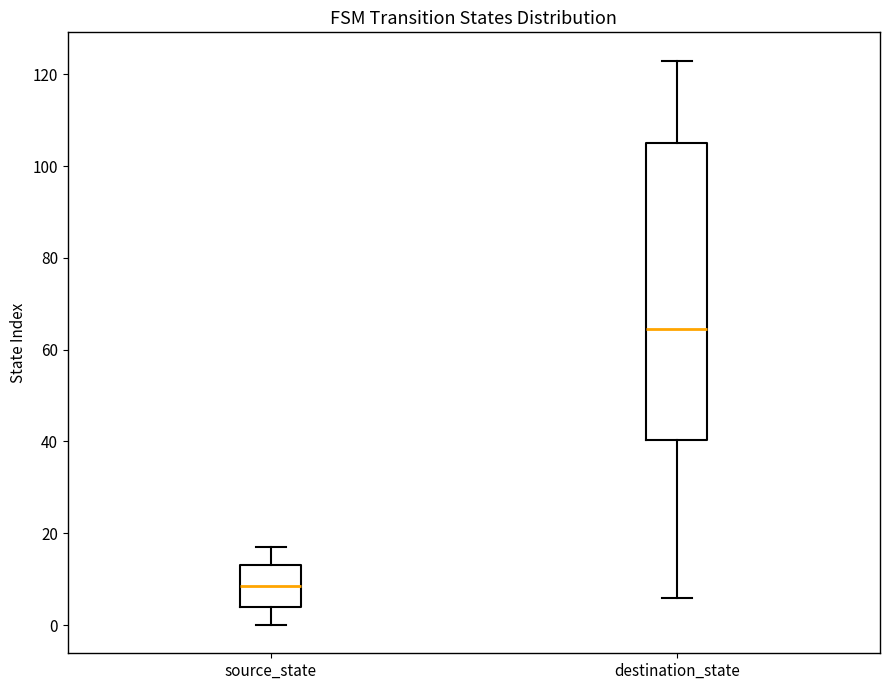

Where is the upper edge of the box for destination_state on the y-axis? The values are not printed on the chart, so give them approximately, as read against the axis.

106